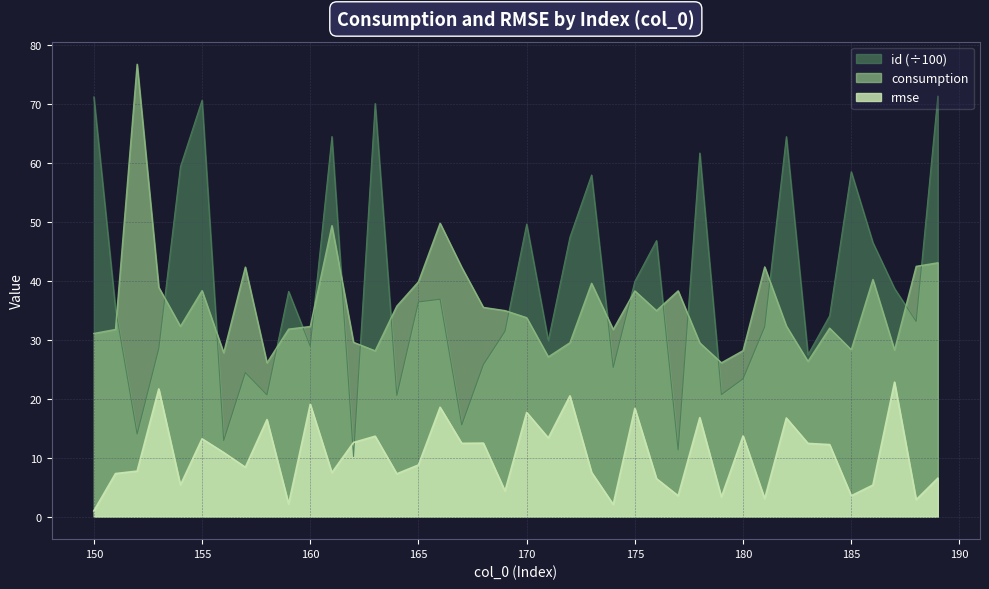

Where is consumption nearest to the value 51?

166